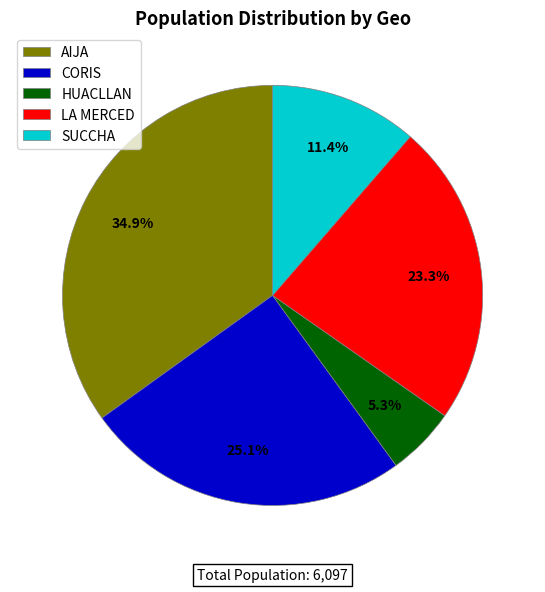

How many segments does this pie chart have?

5